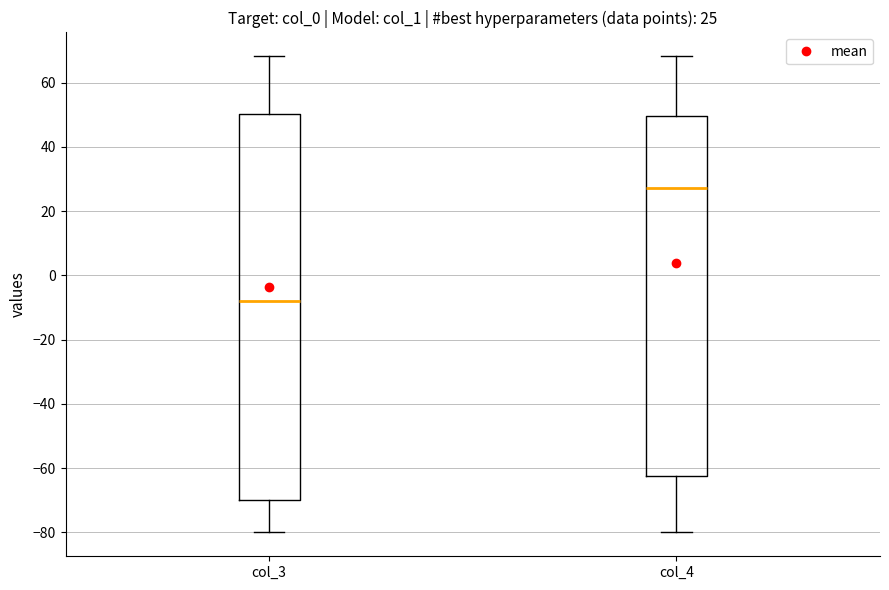

Which box is the tallest, from its lower edge to its upper edge?

col_3